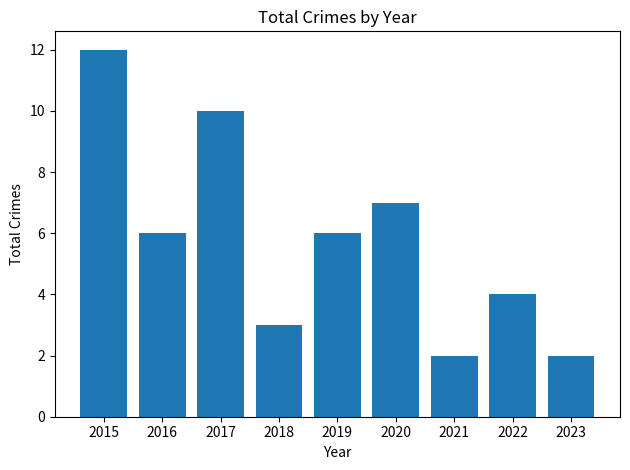

Between 2022 and 2015, which is larger?

2015